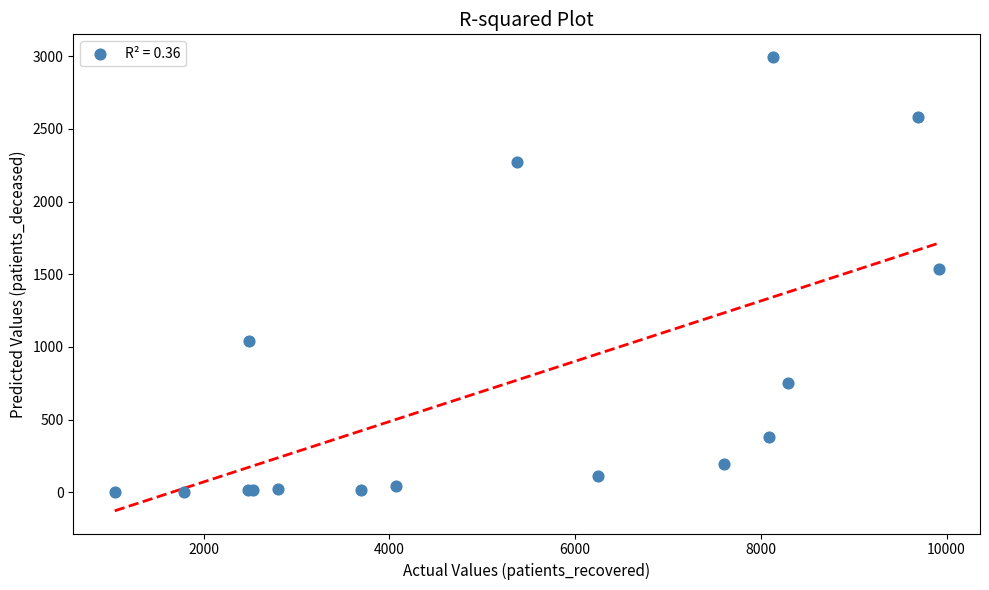

What Y value in the scatter plot is closest to 1498?

1534